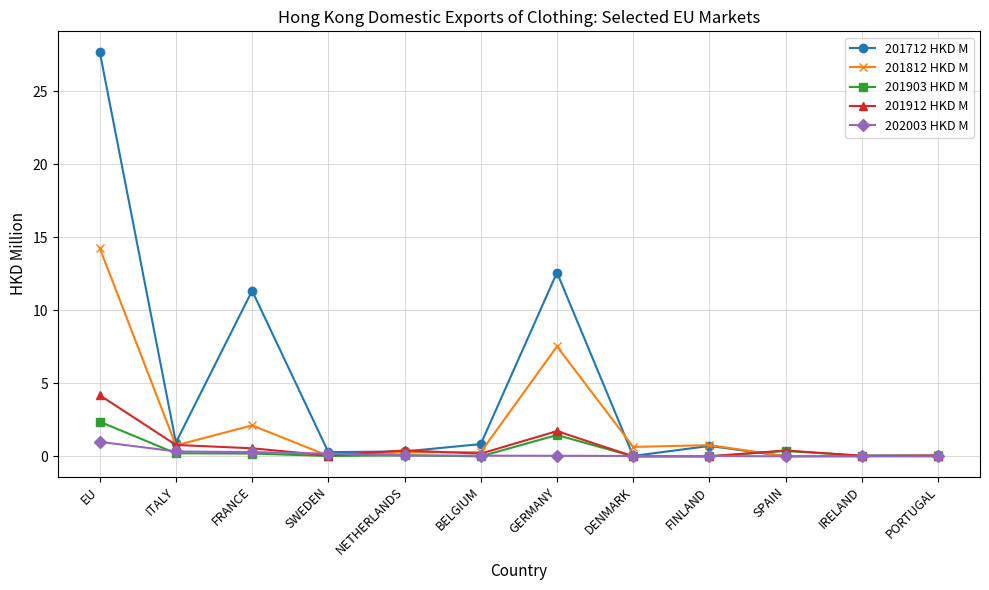

Which series has the largest total across all categories?

201712 HKD M